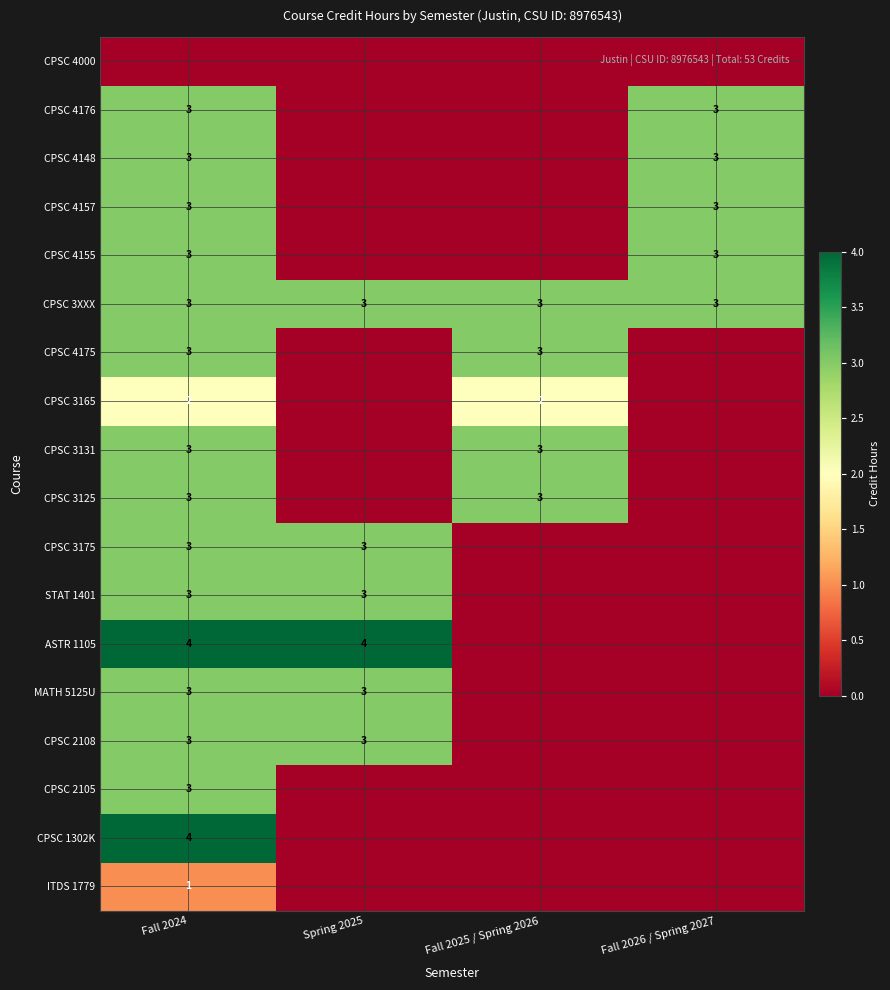

True or false: CPSC 2108 has a value of 3 at Fall 2024.

True